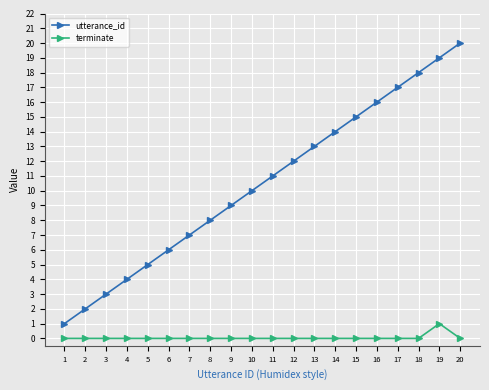

Which series has the largest range (max minus min)?

utterance_id